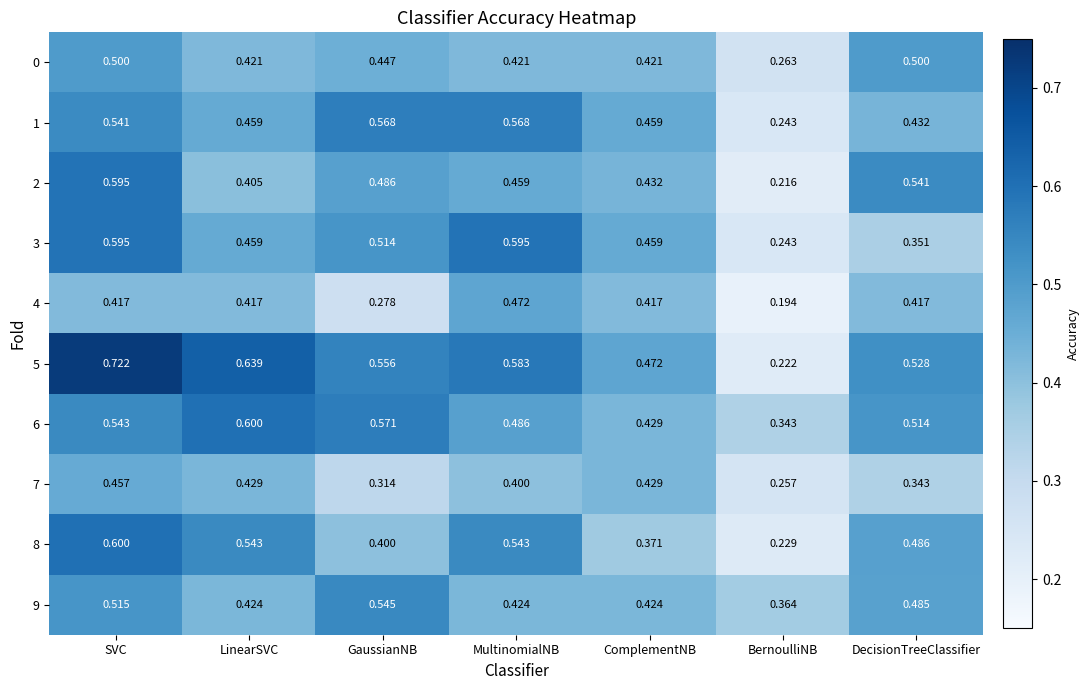

Where is 3 nearest to the value 0?

BernoulliNB